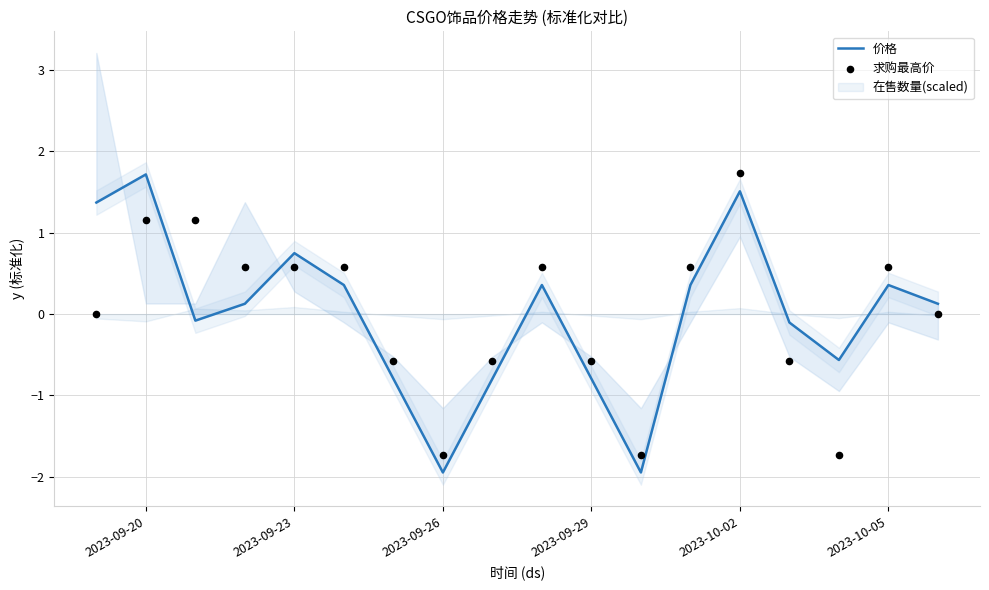

Which series reaches the maximum Y coordinate?

求购最高价